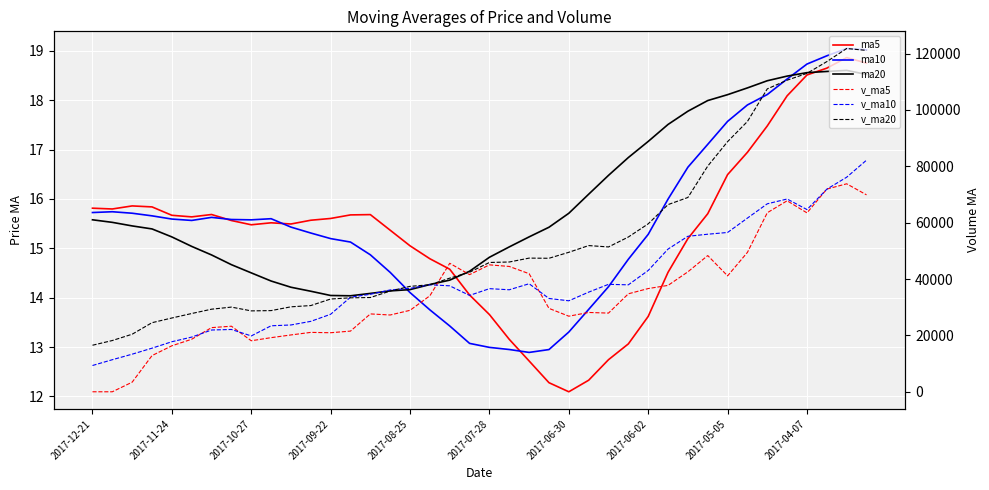

What is the difference between the second highest and second lowest values in the v_ma20 series?

102930.3